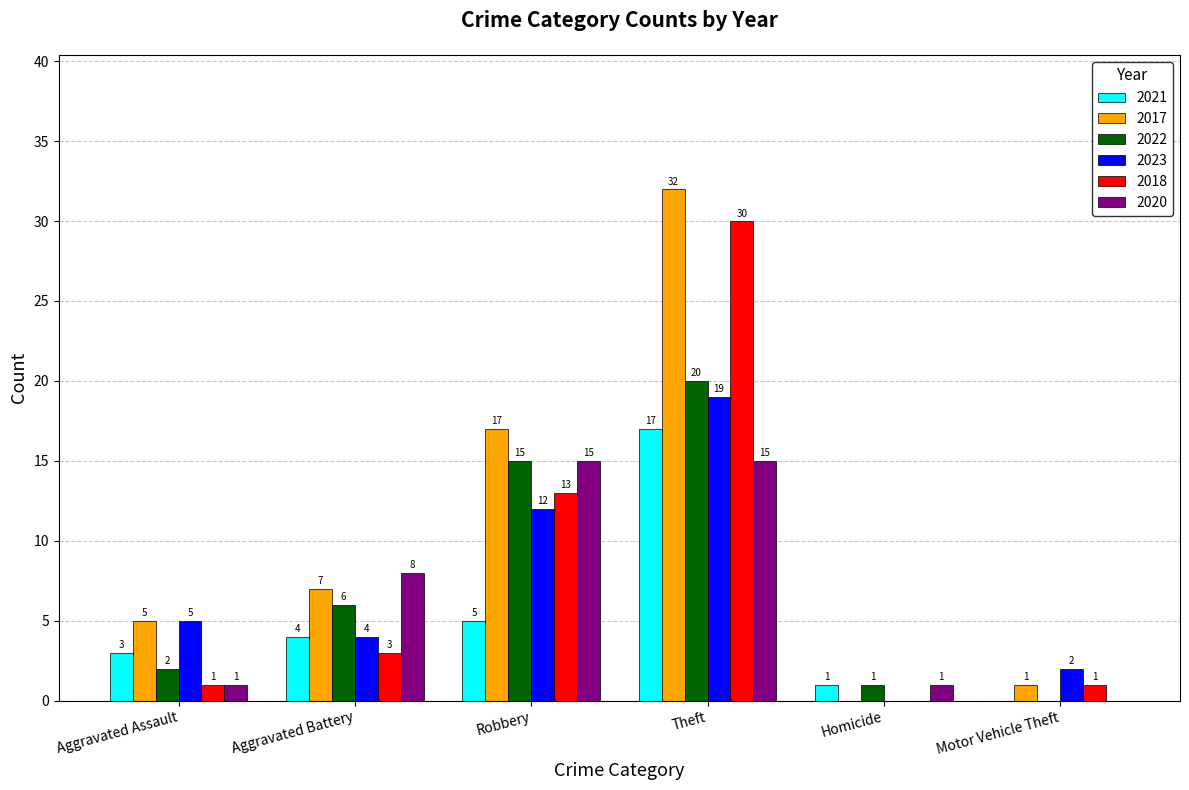

At which label is 2021 closest to 8?

Robbery